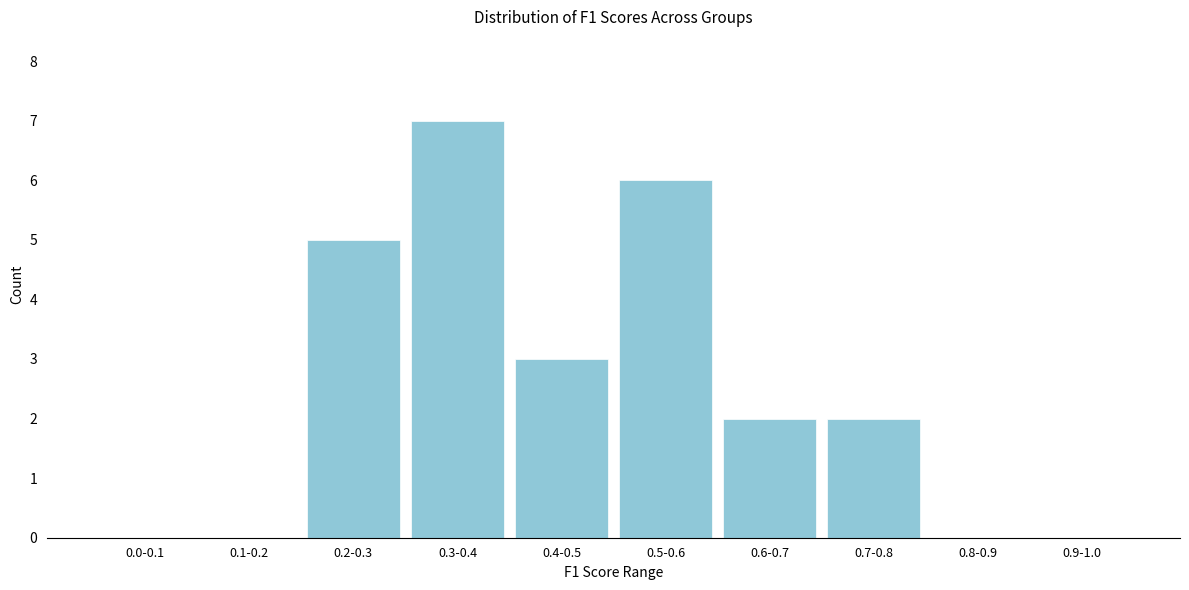

Reading right to left, what are all the values shown in this chart?

0.9-1.0=0	0.8-0.9=0	0.7-0.8=2	0.6-0.7=2	0.5-0.6=6	0.4-0.5=3	0.3-0.4=7	0.2-0.3=5	0.1-0.2=0	0.0-0.1=0